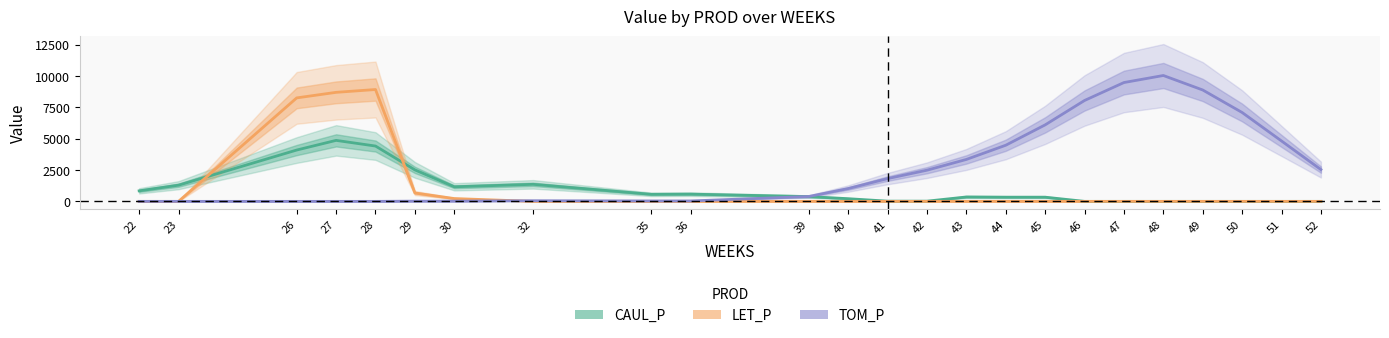

At which category does TOM_P reach its first local peak?

32